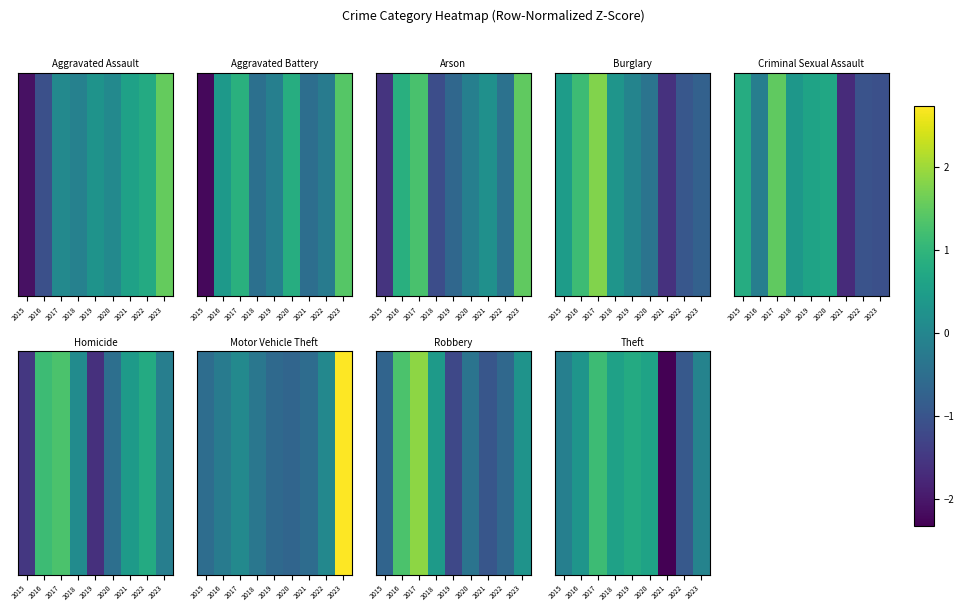

Approximately how many times larger is the value at 2020 compared to 2017?

0.5